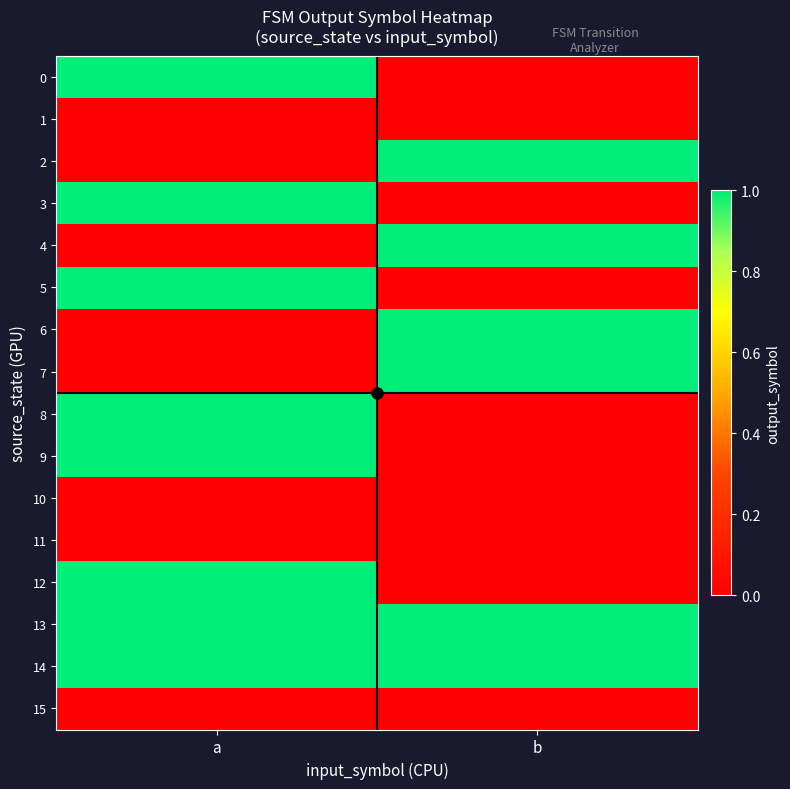

Reading left to right, list all the values displayed in this chart.

0: a=1	b=0
1: a=0	b=0
2: a=0	b=1
3: a=1	b=0
4: a=0	b=1
5: a=1	b=0
6: a=0	b=1
7: a=0	b=1
8: a=1	b=0
9: a=1	b=0
10: a=0	b=0
11: a=0	b=0
12: a=1	b=0
13: a=1	b=1
14: a=1	b=1
15: a=0	b=0